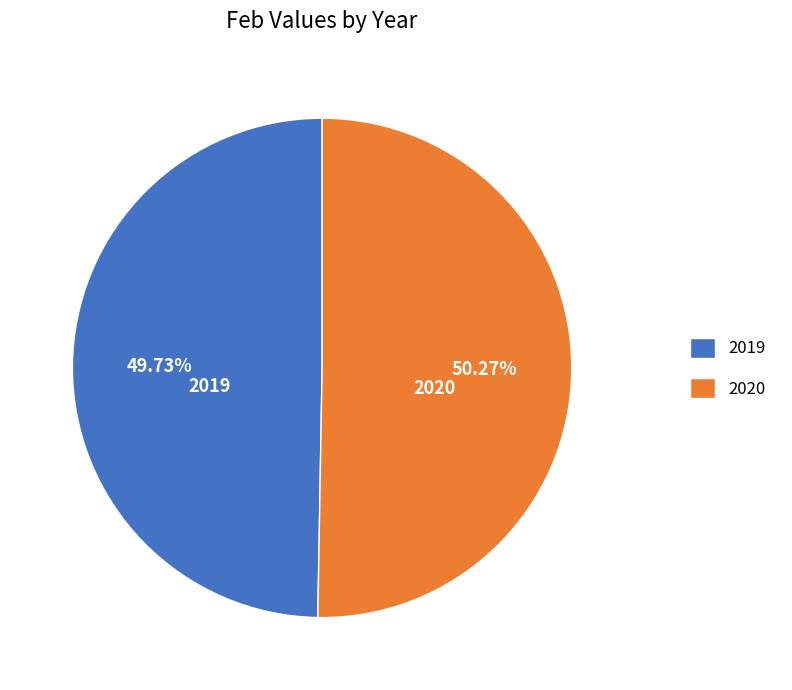

Is 2019 the majority of the pie?

No